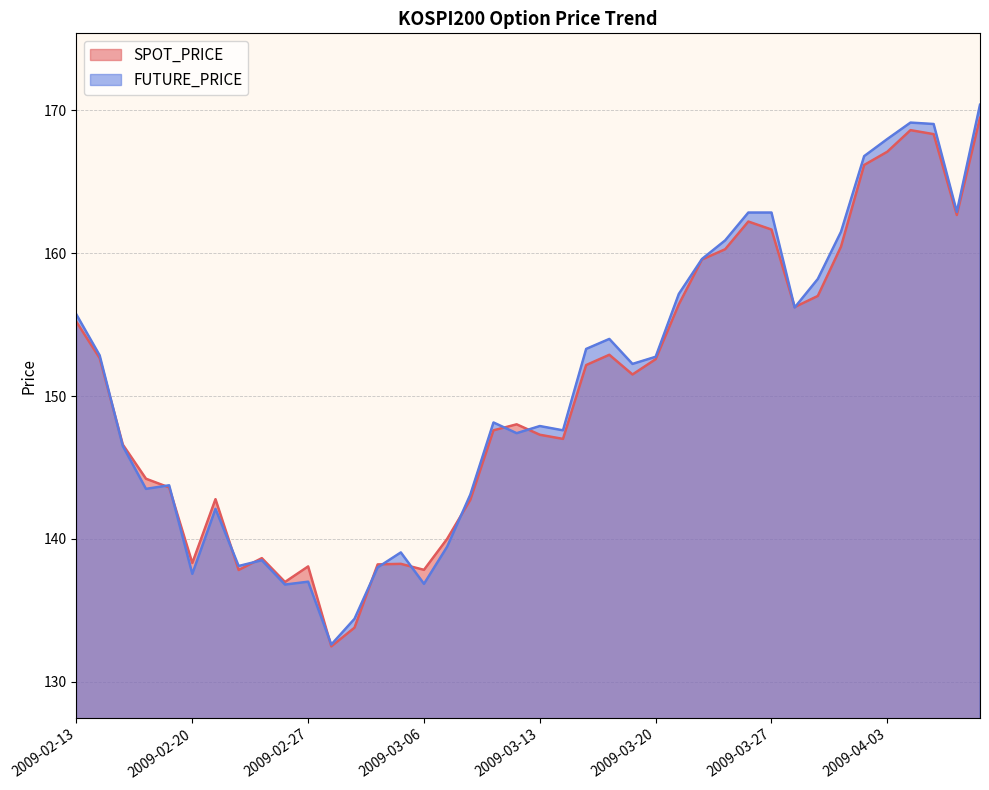

Reading right to left, transcribe all the data shown in this chart.

SPOT_PRICE: 2009-04-09=169.5	2009-04-08=162.7	2009-04-07=168.3	2009-04-06=168.6	2009-04-03=167.1	2009-04-02=166.2	2009-04-01=160.5	2009-03-31=157.0	2009-03-30=156.2	2009-03-27=161.7	2009-03-26=162.2	2009-03-25=160.3	2009-03-24=159.6	2009-03-23=156.4	2009-03-20=152.6	2009-03-19=151.5	2009-03-18=152.9	2009-03-17=152.2	2009-03-16=147.0	2009-03-13=147.3	2009-03-12=148.0	2009-03-11=147.6	2009-03-10=142.7	2009-03-09=140.0	2009-03-06=137.8	2009-03-05=138.2	2009-03-04=138.2	2009-03-03=133.8	2009-03-02=132.5	2009-02-27=138.1	2009-02-26=137.0	2009-02-25=138.7	2009-02-24=137.8	2009-02-23=142.8	2009-02-20=138.3	2009-02-19=143.6	2009-02-18=144.2	2009-02-17=146.6	2009-02-16=152.7	2009-02-13=155.2
FUTURE_PRICE: 2009-04-09=170.4	2009-04-08=162.9	2009-04-07=169.1	2009-04-06=169.2	2009-04-03=168.0	2009-04-02=166.8	2009-04-01=161.5	2009-03-31=158.2	2009-03-30=156.2	2009-03-27=162.8	2009-03-26=162.8	2009-03-25=160.9	2009-03-24=159.6	2009-03-23=157.2	2009-03-20=152.8	2009-03-19=152.2	2009-03-18=154.0	2009-03-17=153.3	2009-03-16=147.6	2009-03-13=147.9	2009-03-12=147.4	2009-03-11=148.2	2009-03-10=143.1	2009-03-09=139.4	2009-03-06=136.8	2009-03-05=139.1	2009-03-04=138.0	2009-03-03=134.4	2009-03-02=132.6	2009-02-27=137.0	2009-02-26=136.8	2009-02-25=138.5	2009-02-24=138.1	2009-02-23=142.1	2009-02-20=137.6	2009-02-19=143.8	2009-02-18=143.5	2009-02-17=146.5	2009-02-16=152.8	2009-02-13=155.7